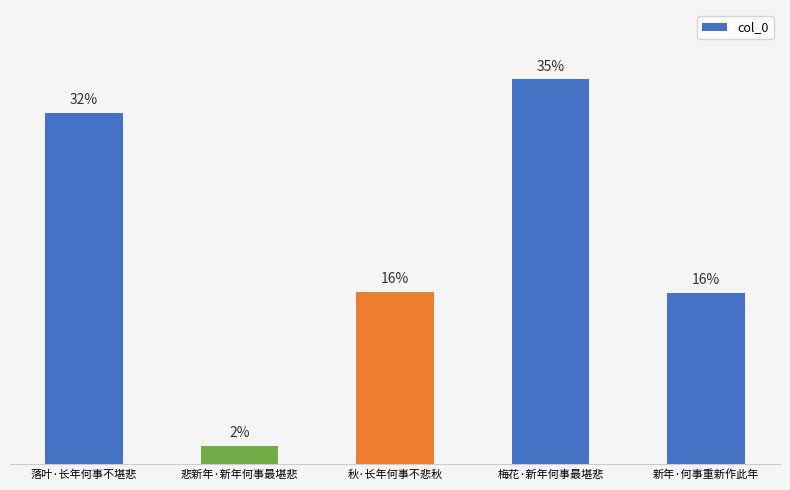

The chart shows a value of 12.4 at 梅花·新年何事最堪悲. True or false?

False